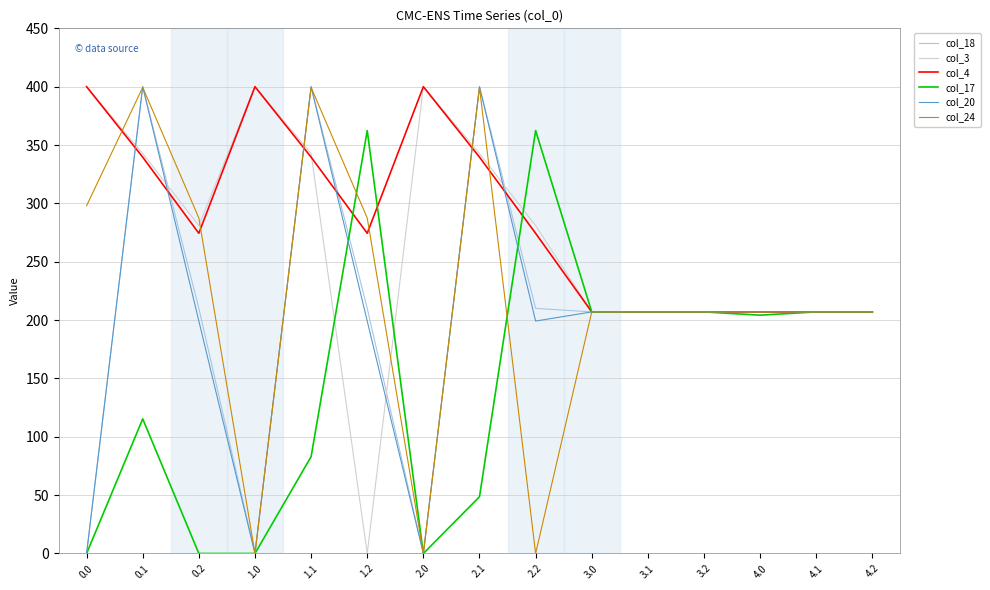

What is the spread (max minus min) of values at 4.0?

2.8